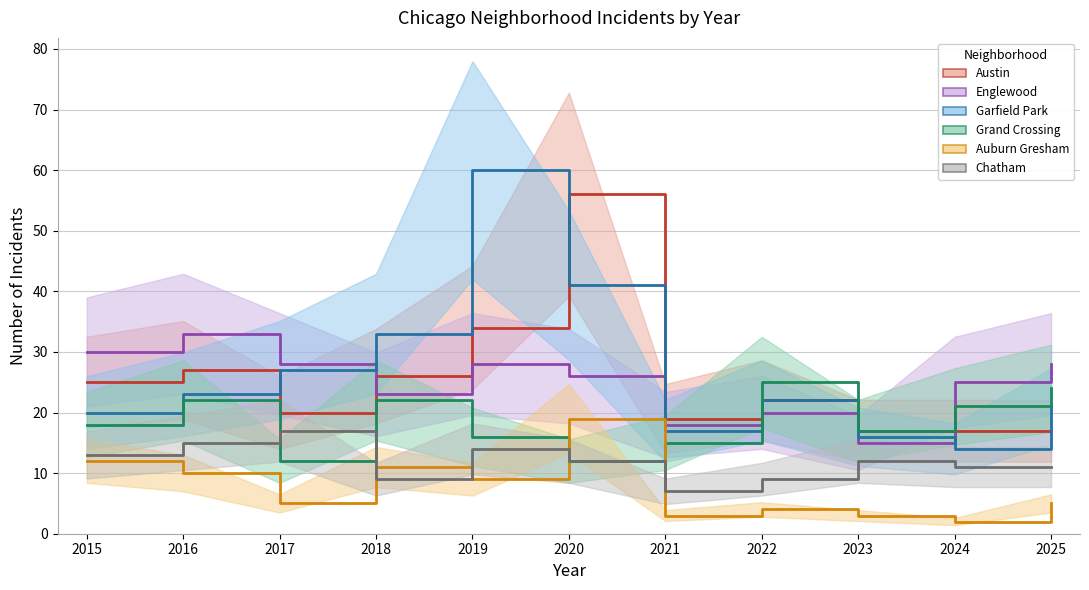

Does the chart display data point markers on the line(s)?

No